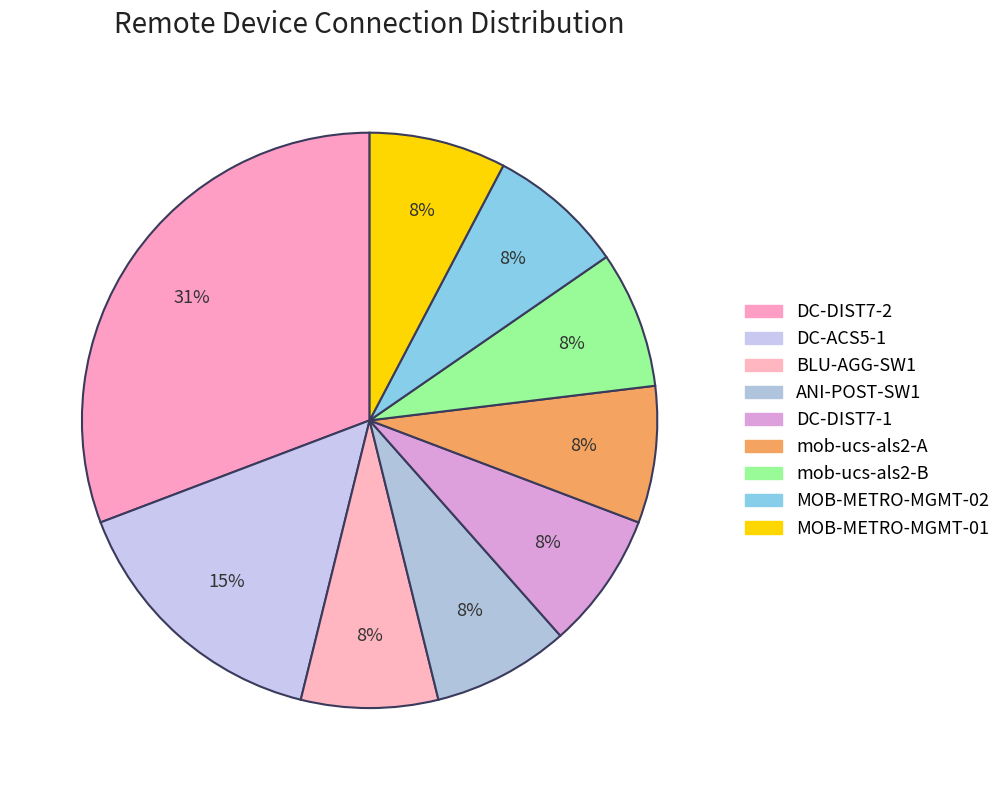

Rank the categories by value from lowest to highest.

BLU-AGG-SW1, ANI-POST-SW1, DC-DIST7-1, mob-ucs-als2-A, mob-ucs-als2-B, MOB-METRO-MGMT-02, MOB-METRO-MGMT-01, DC-ACS5-1, DC-DIST7-2